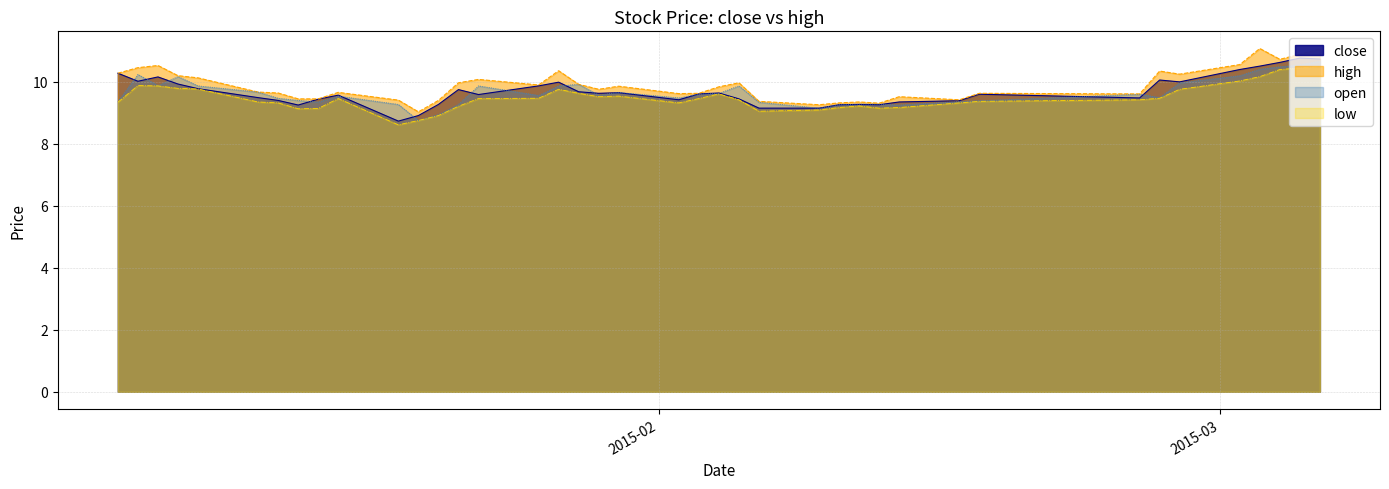

What is the maximum value for close?

10.8